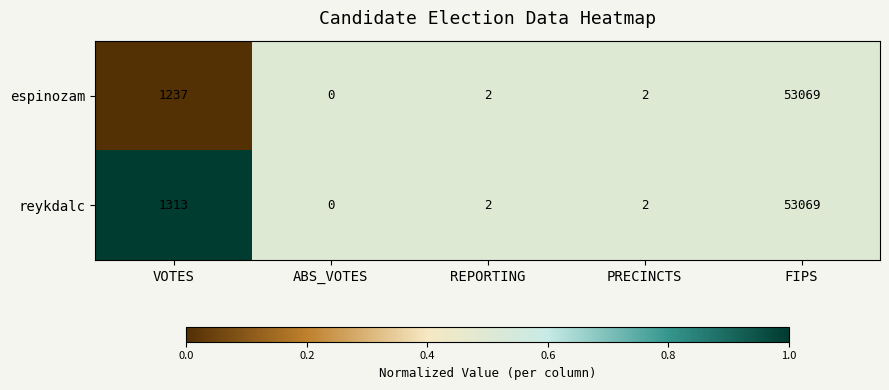

Reading left to right, what are all the values shown in this chart?

espinozam: 1237	0	2	2	53069
reykdalc: 1313	0	2	2	53069